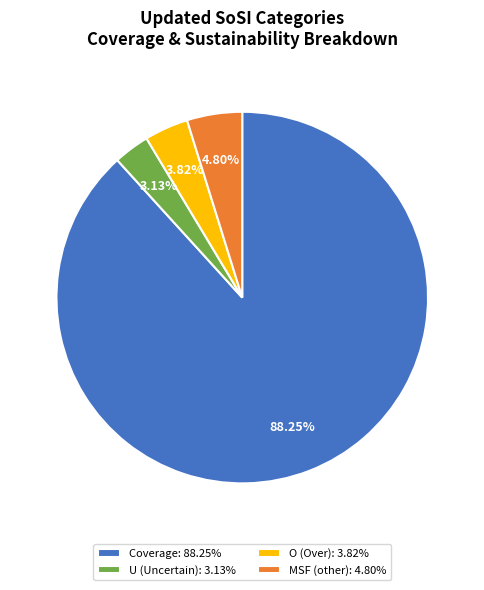

Rank the categories by value from highest to lowest.

Coverage: 88.25%, MSF (other): 4.80%, O (Over): 3.82%, U (Uncertain): 3.13%